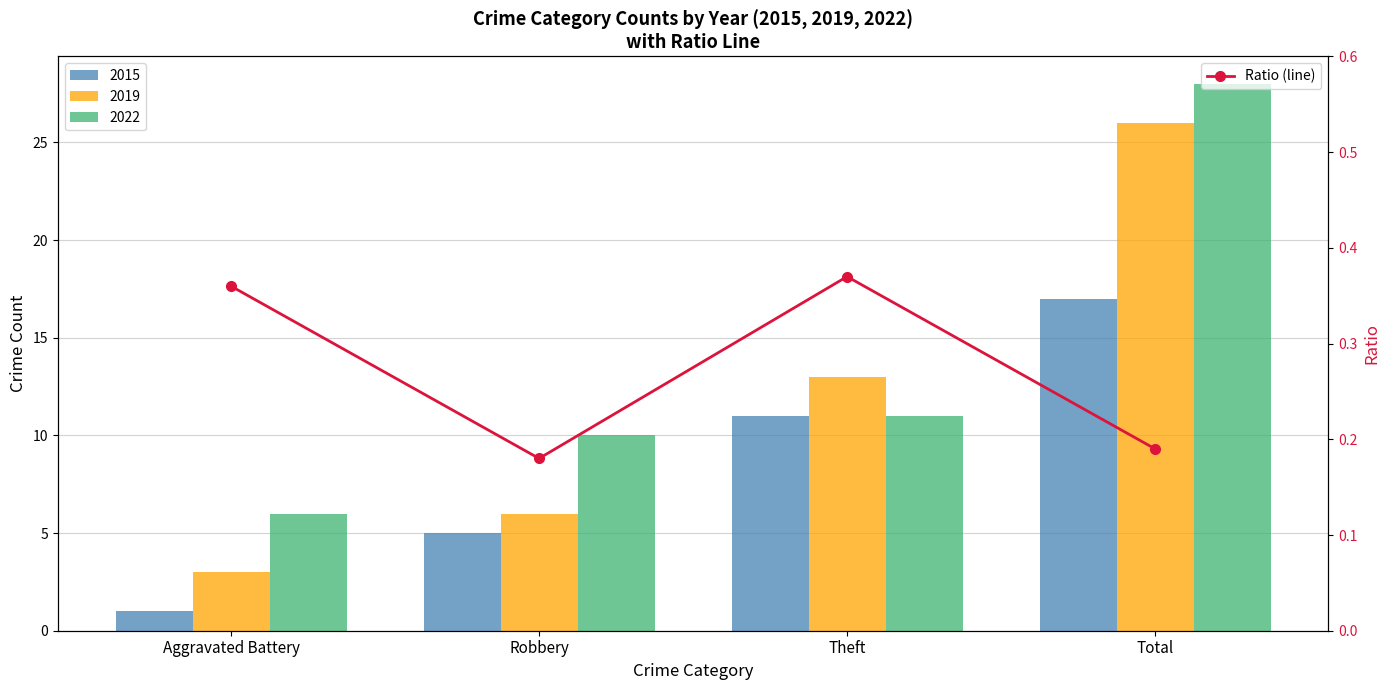

What is the average value?

0.3